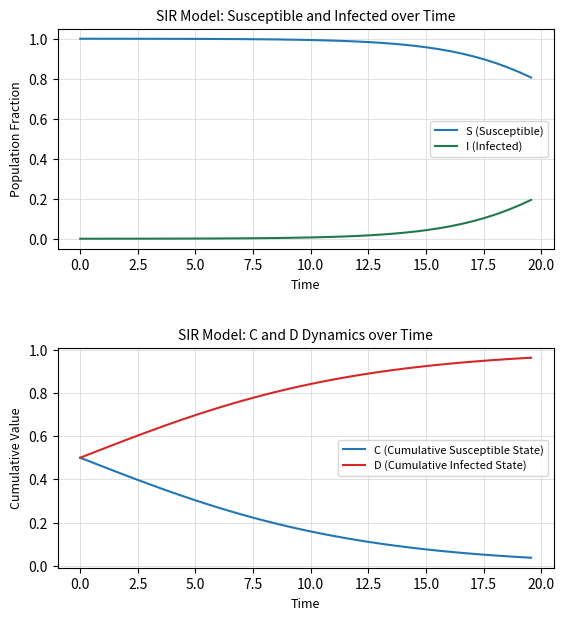

How many lines are shown in the chart?

4